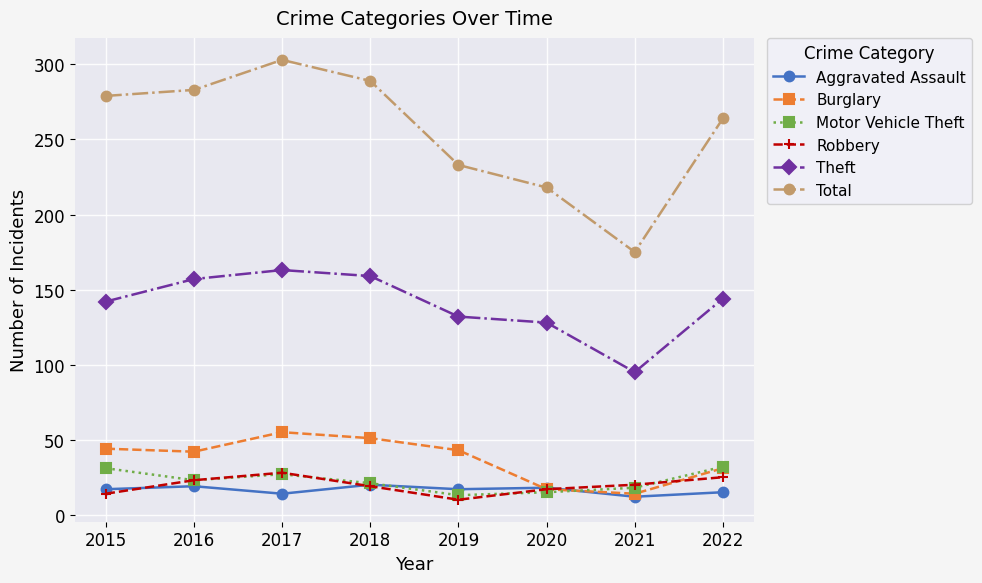

What are all the series names shown in the legend?

Aggravated Assault, Burglary, Motor Vehicle Theft, Robbery, Theft, Total